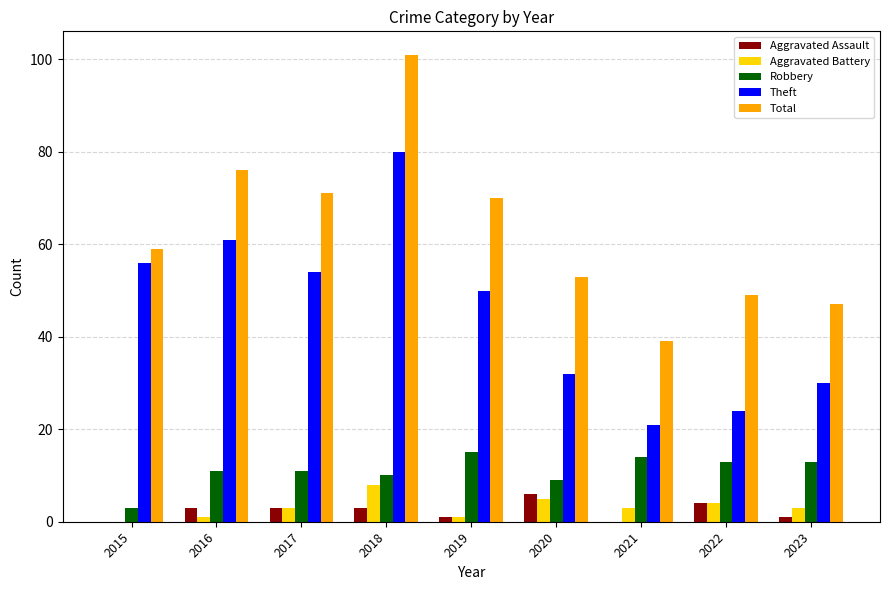

Which series has the largest total across all categories?

Total